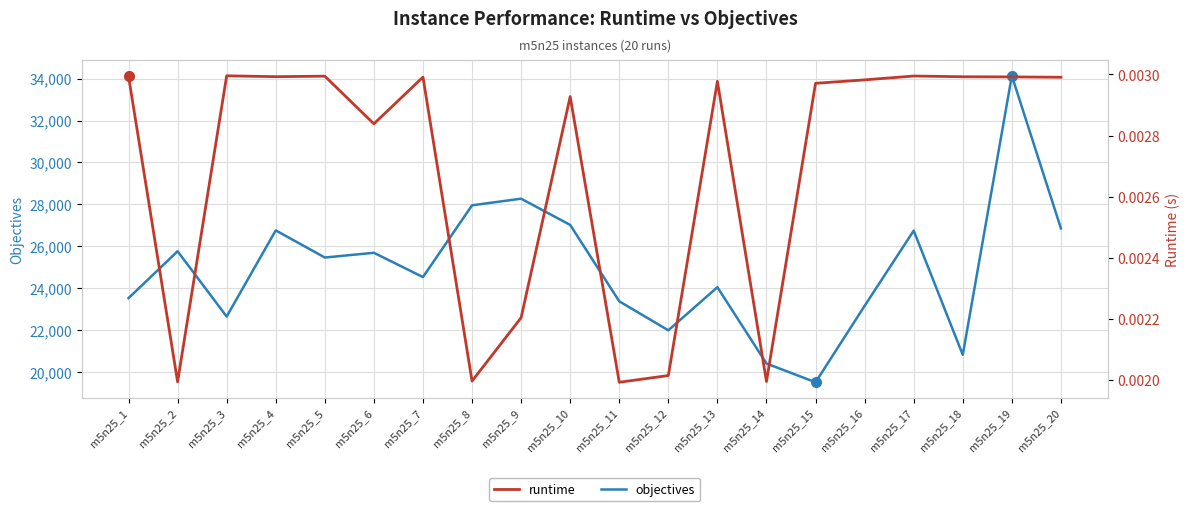

At which category is the sum across all series the highest?

m5n25_19